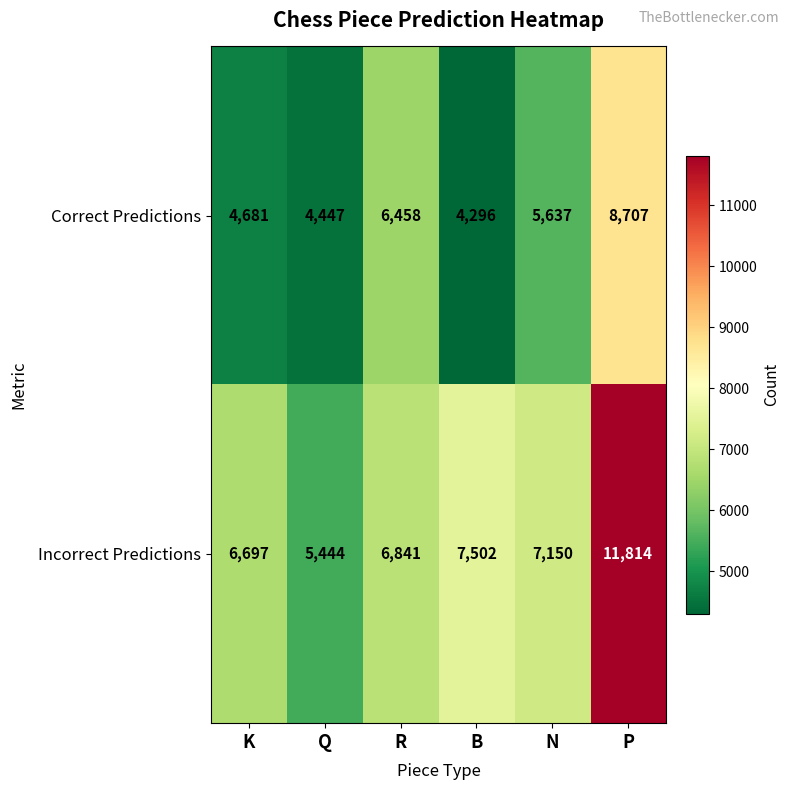

What is the total value across all series at P?

20521